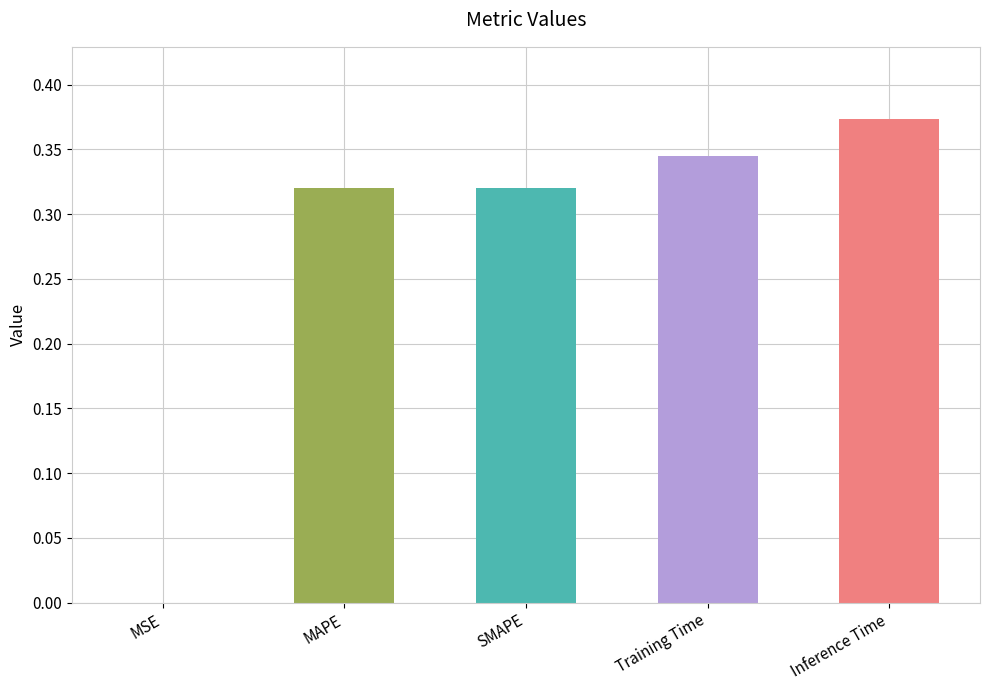

Which has a higher value, SMAPE or Inference Time?

Inference Time